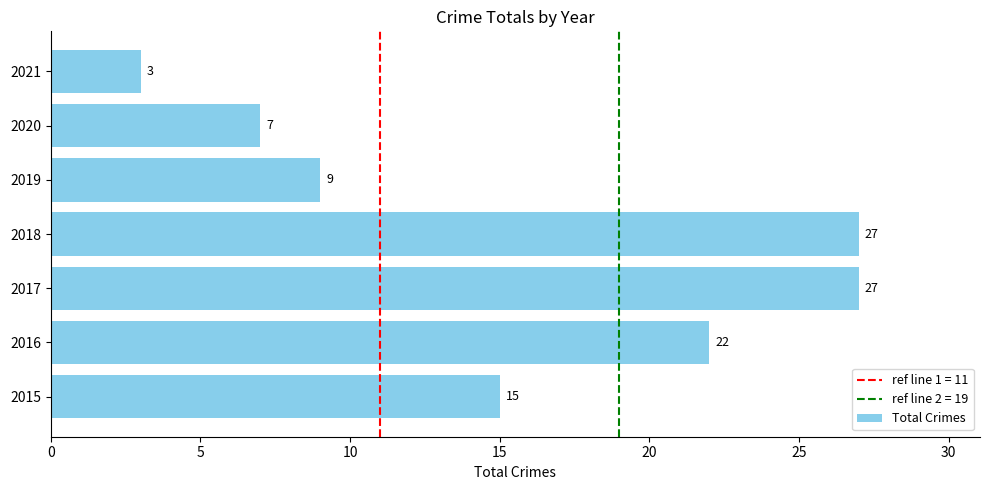

The value at 2018 is 27. True or false?

True